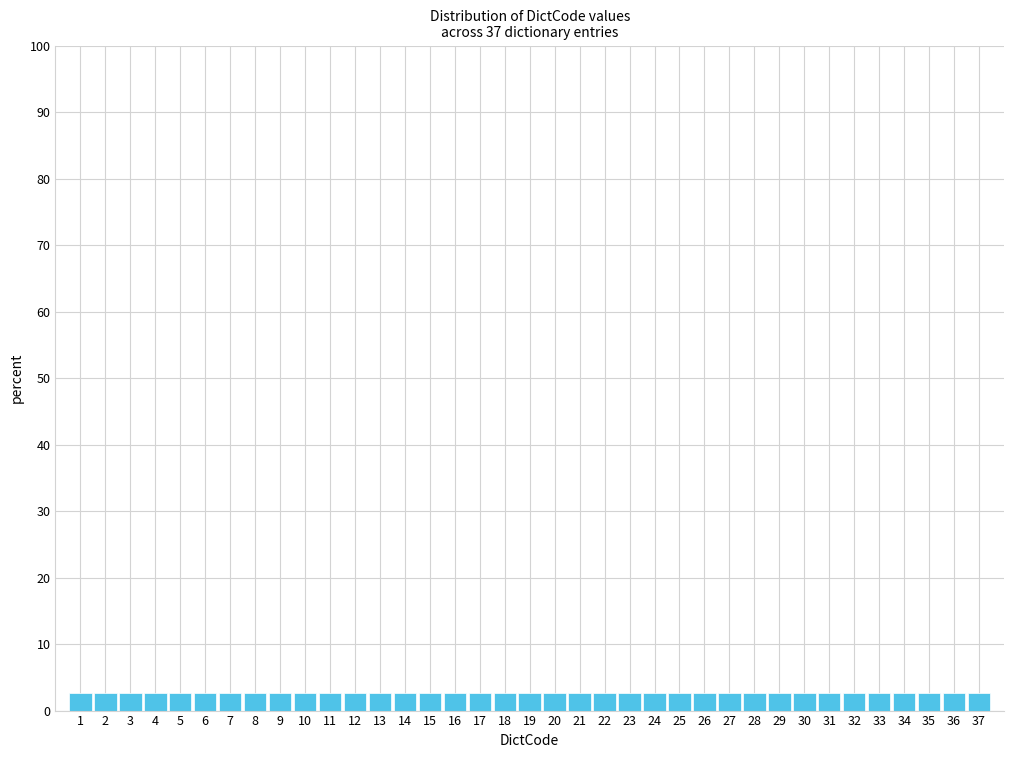

Reading left to right, list every bar in this chart as the range it spans on the x-axis followed by its height. The values are not printed on the chart, so give them approximately, as read against the axis.

0.5 to 1.5: 3
1.5 to 2.5: 3
2.5 to 3.5: 3
3.5 to 4.5: 3
4.5 to 5.5: 3
5.5 to 6.5: 3
6.5 to 7.5: 3
7.5 to 8.5: 3
8.5 to 9.5: 3
9.5 to 10.5: 3
10.5 to 11.5: 3
11.5 to 12.5: 3
12.5 to 13.5: 3
13.5 to 14.5: 3
14.5 to 15.5: 3
15.5 to 16.5: 3
16.5 to 17.5: 3
17.5 to 18.5: 3
18.5 to 19.5: 3
19.5 to 20.5: 3
20.5 to 21.5: 3
21.5 to 22.5: 3
22.5 to 23.5: 3
23.5 to 24.5: 3
24.5 to 25.5: 3
25.5 to 26.5: 3
26.5 to 27.5: 3
27.5 to 28.5: 3
28.5 to 29.5: 3
29.5 to 30.5: 3
30.5 to 31.5: 3
31.5 to 32.5: 3
32.5 to 33.5: 3
33.5 to 34.5: 3
34.5 to 35.5: 3
35.5 to 36.5: 3
36.5 to 37.5: 3